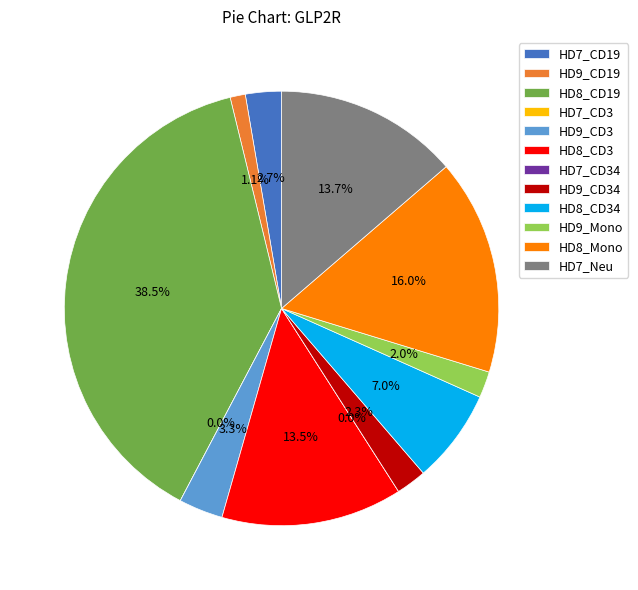

Do HD9_CD34 and HD7_CD34 together represent more than half of the pie?

No